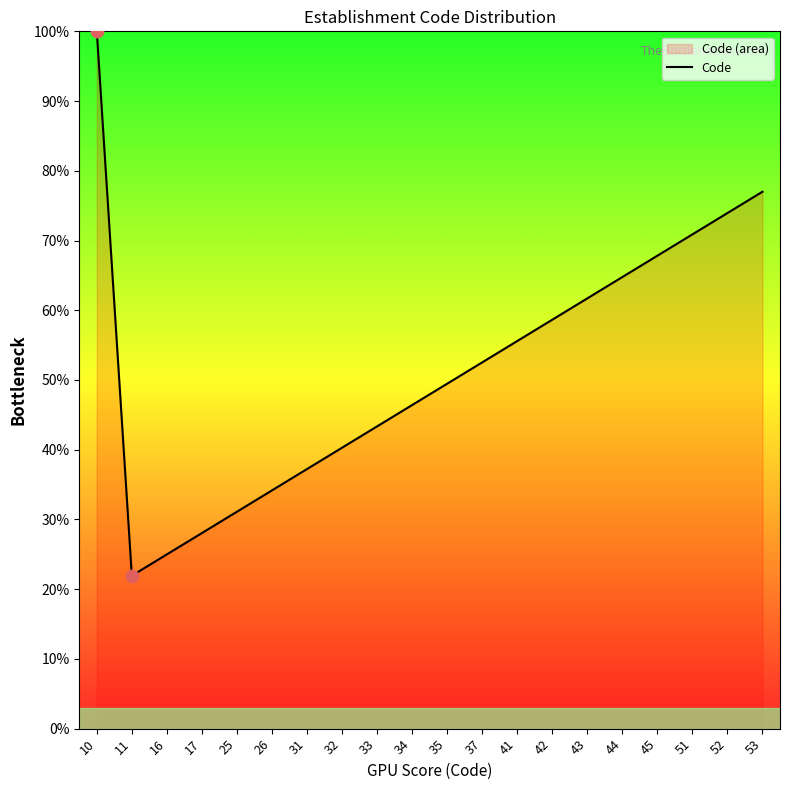

Between 34 and 37, which is larger?

37